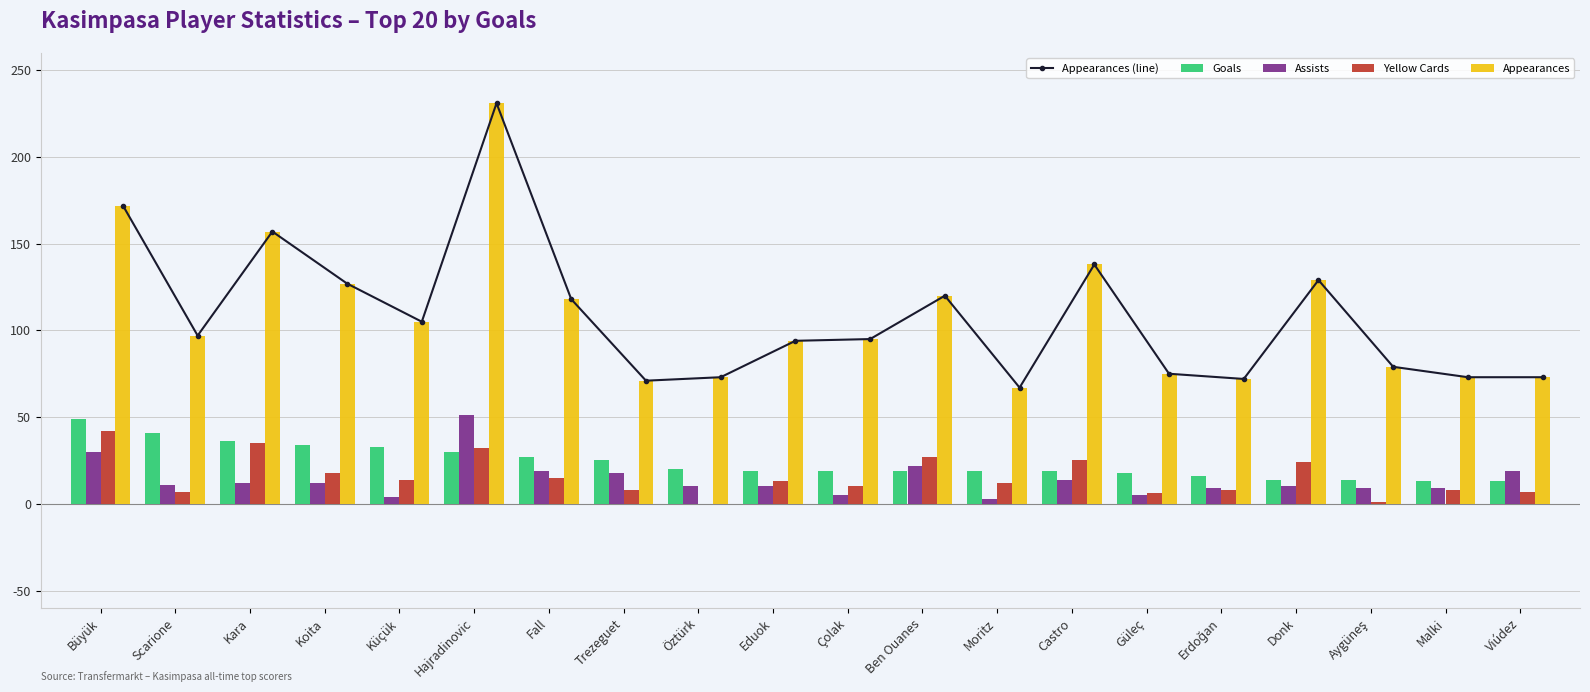

Count the number of data series in this chart.

5